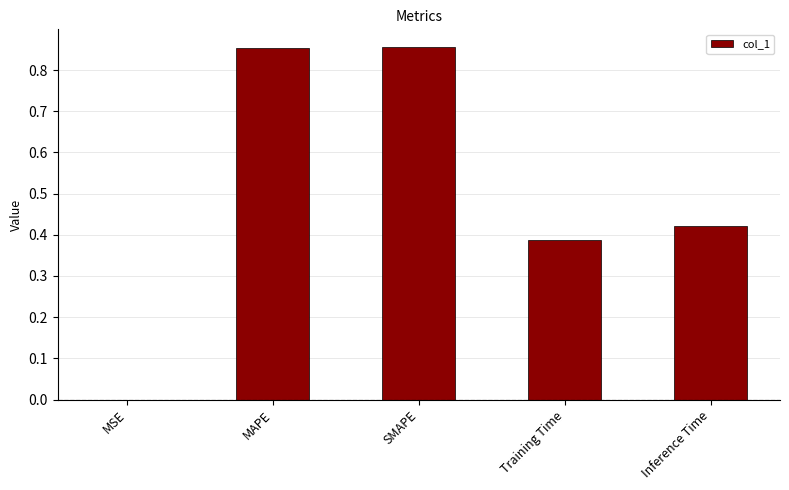

True or false: the data shows 0.4 at SMAPE.

False